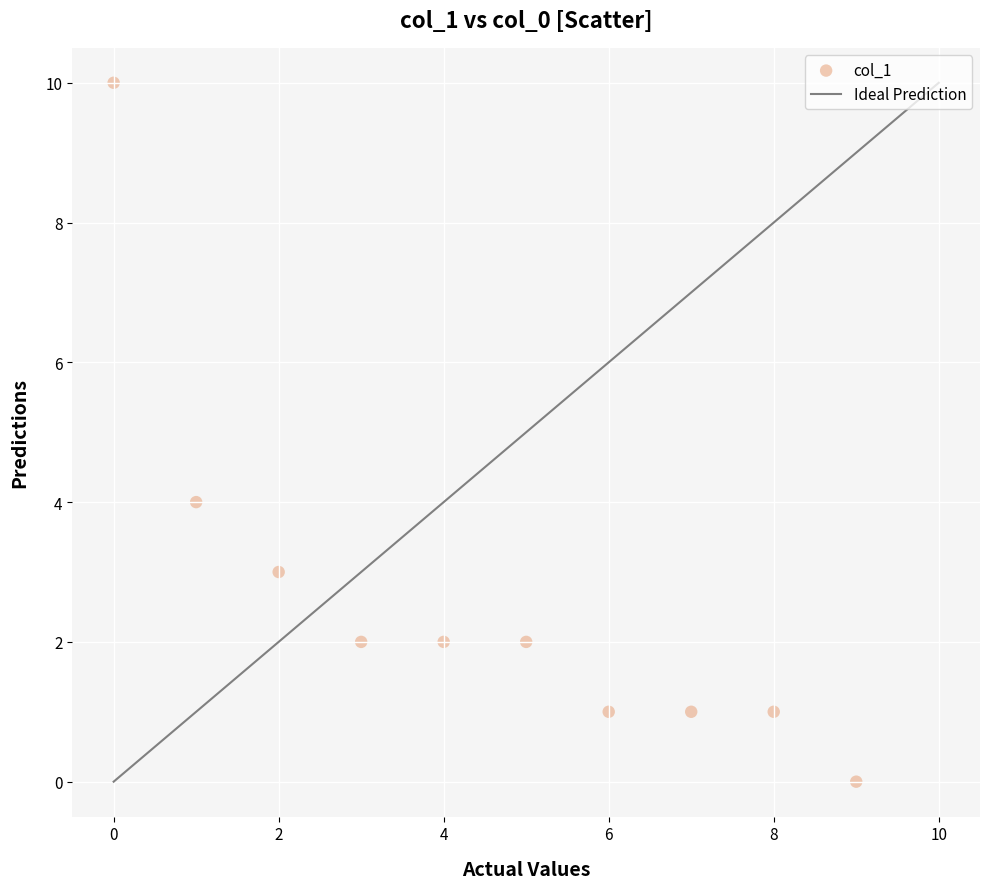

What is the range of Y values (max minus min)?

10